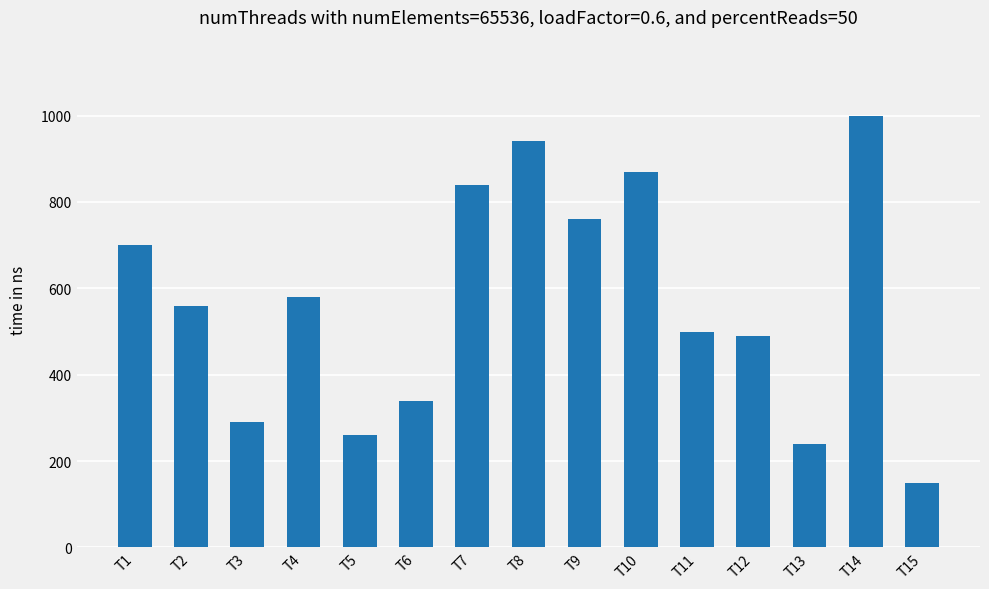

Which category has the lowest value across all series?

T15